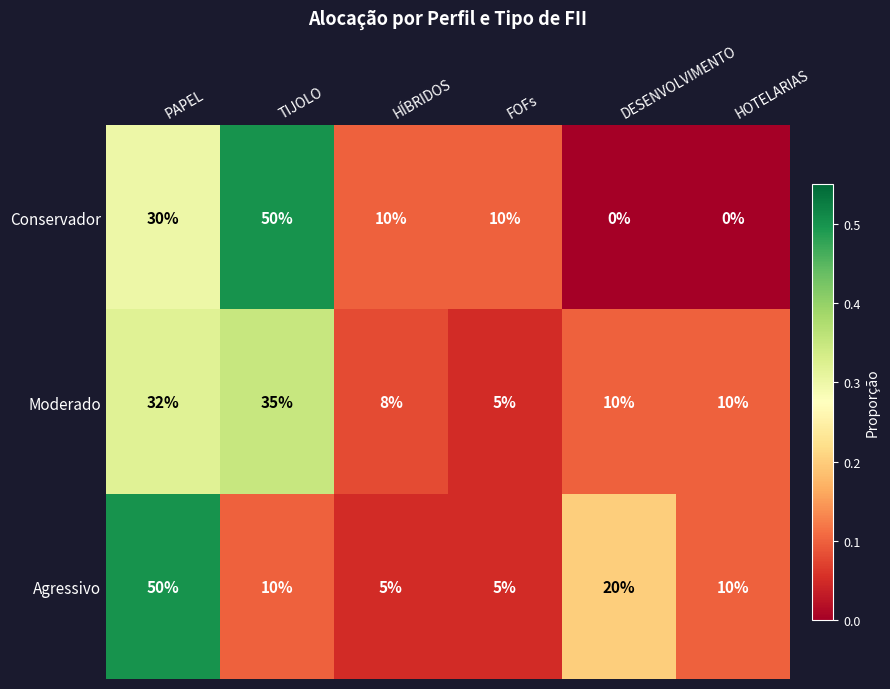

At how many categories does at least one series exceed 0?

6